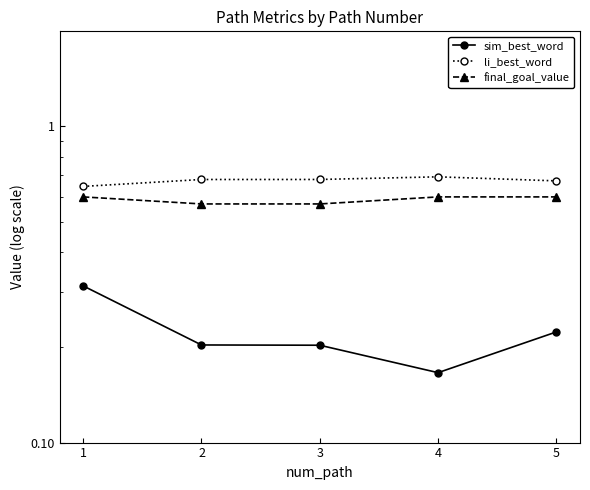

Which series changed the most between 1 and 2?

sim_best_word